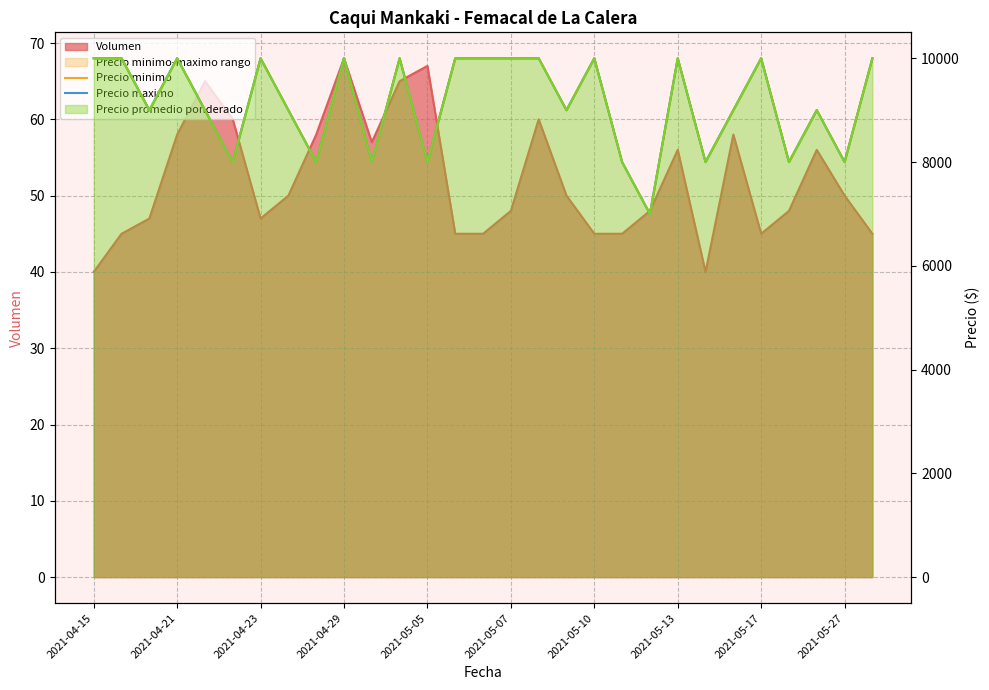

Read the Precio minimo value at 2021-05-13.

10000